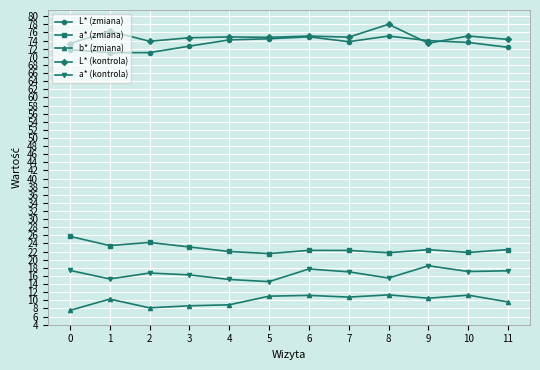

The L* (zmiana) series shows 73.5 at 10. True or false?

True